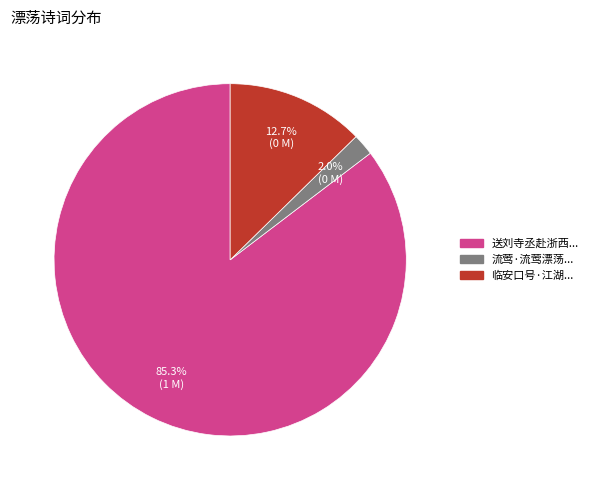

Which category has the biggest portion of the pie?

送刘寺丞赴浙西...